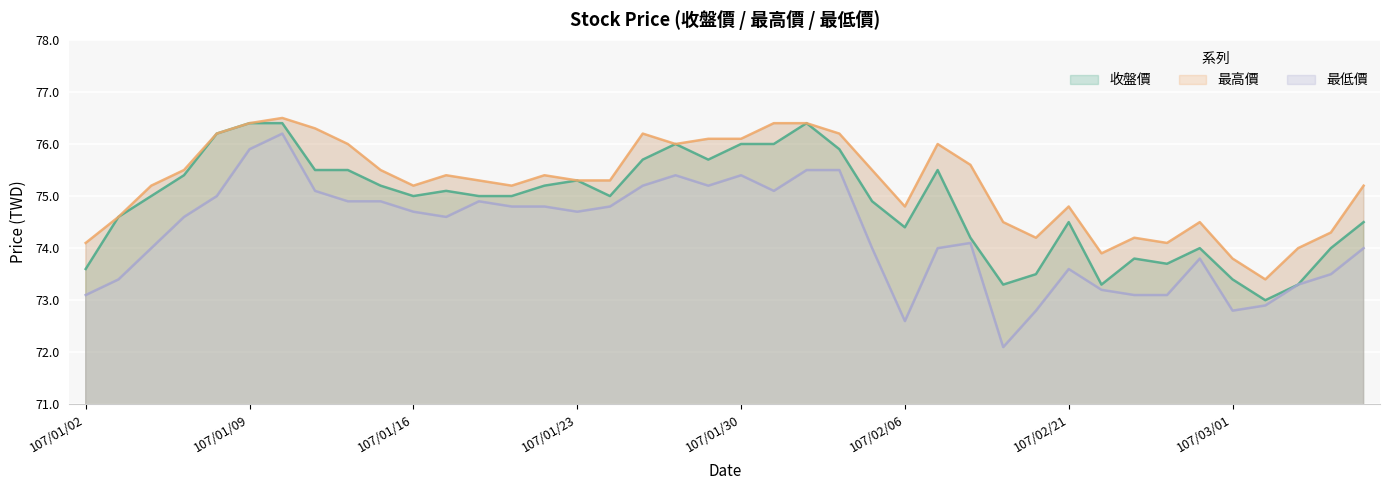

What is the lowest value of the 最高價 series?

73.4